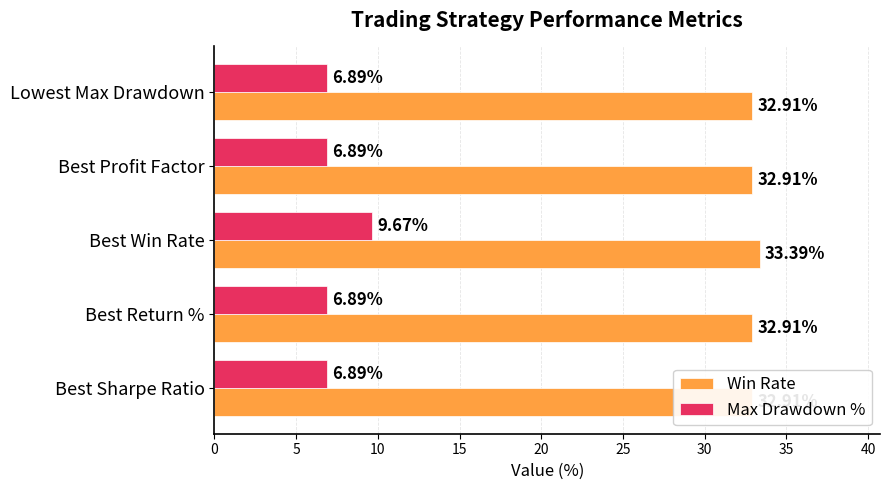

How many groups of bars are there?

5